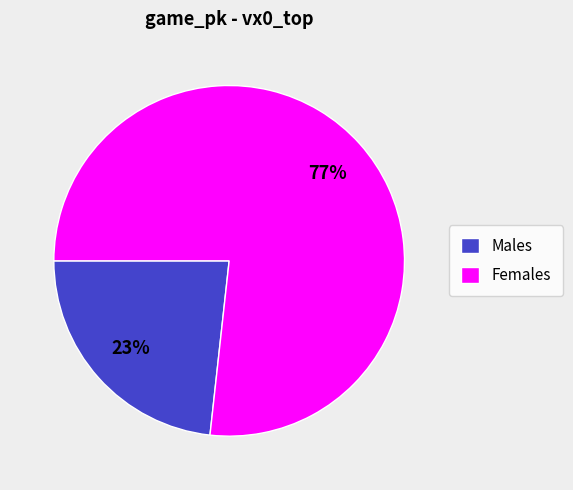

Which slice is the largest?

Females